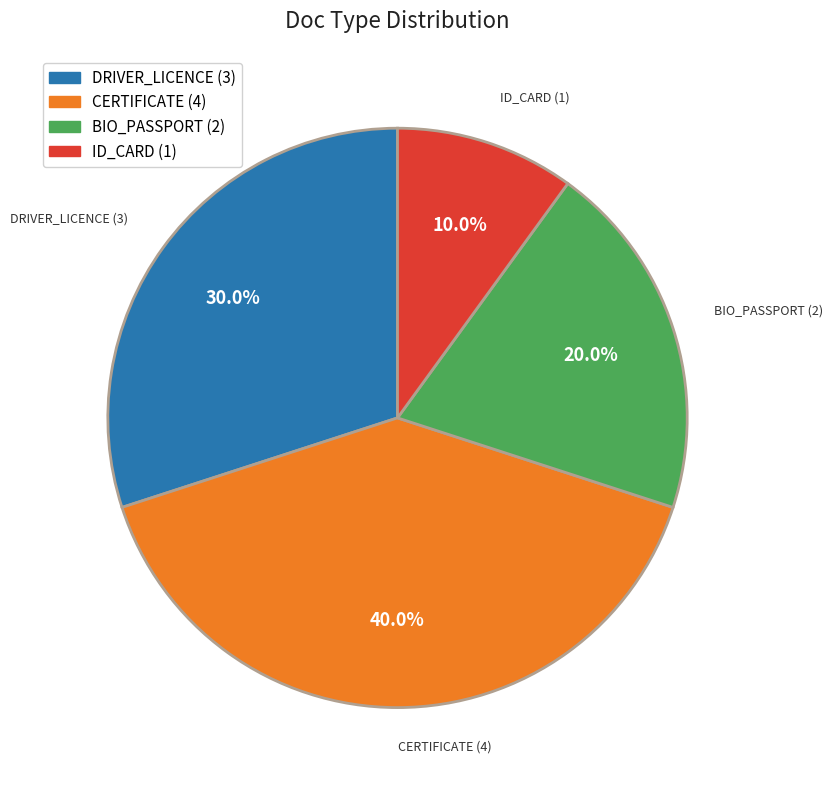

What is the smallest slice in the pie chart?

ID_CARD